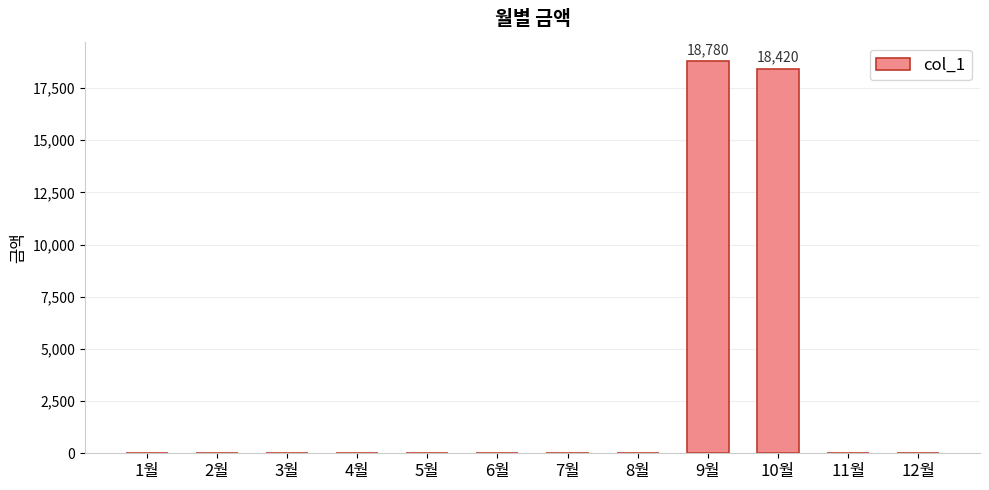

Reading left to right, transcribe all the data shown in this chart.

0	0	0	0	0	0	0	0	18780	18420	0	0